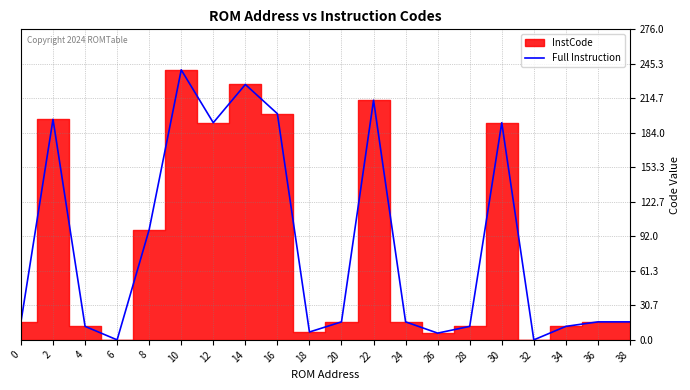

How many positive values are there?

18